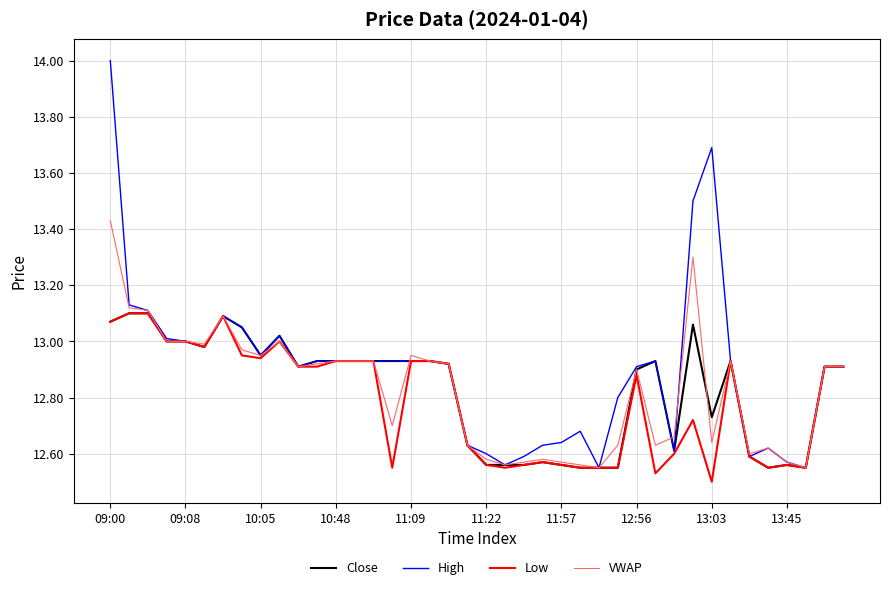

What is the greatest value displayed?

14.0